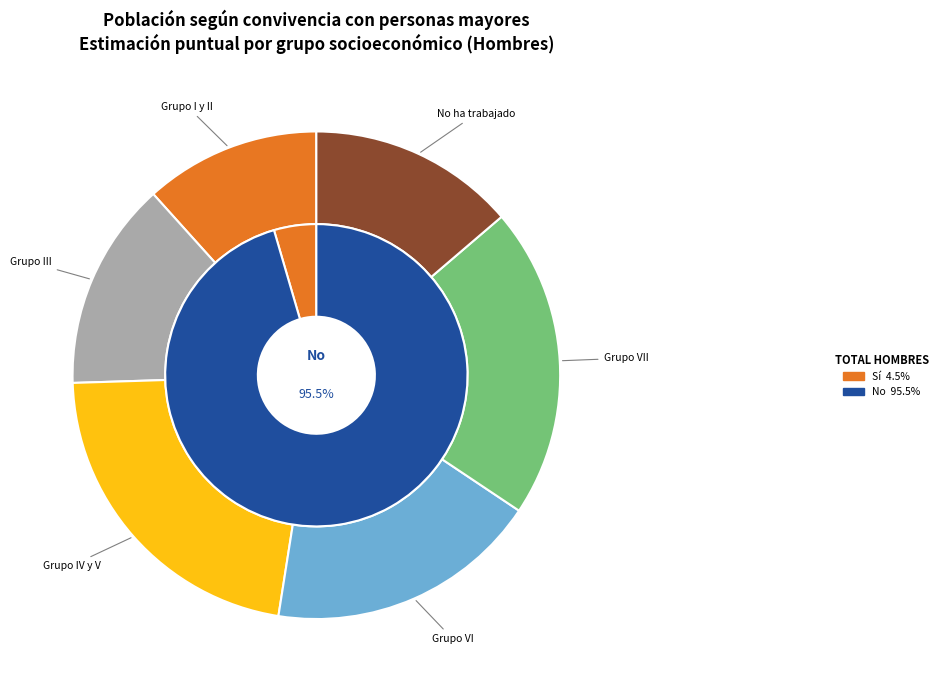

How much of the chart is everything except values_si?

88.3%